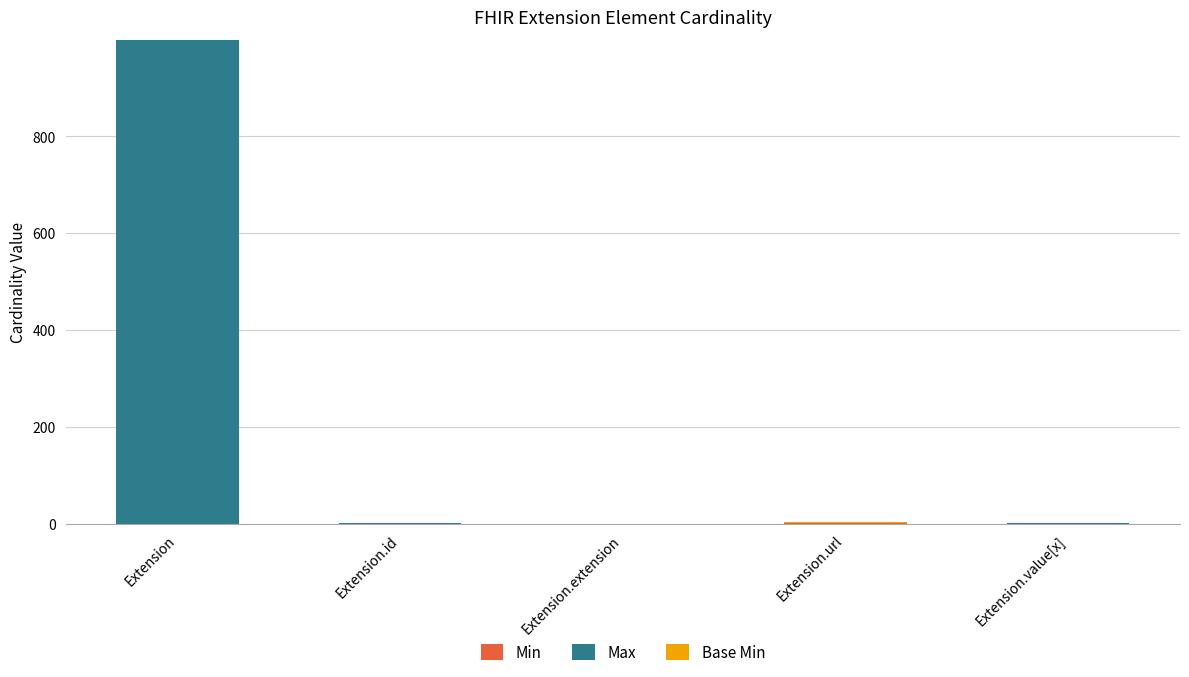

At which category is the sum across all series the highest?

Extension